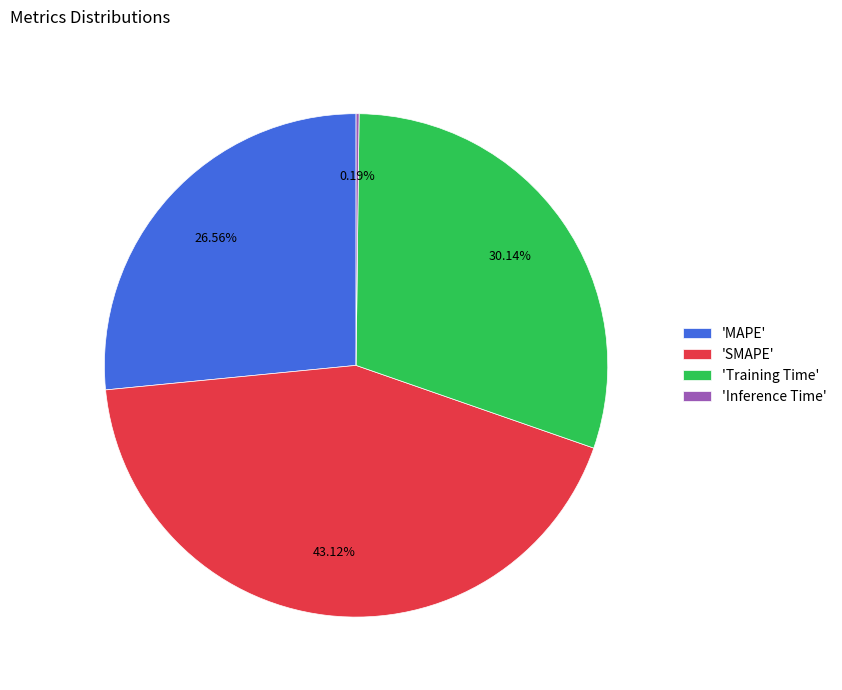

Combined, do 'Training Time' and 'MAPE' account for over 50%?

Yes